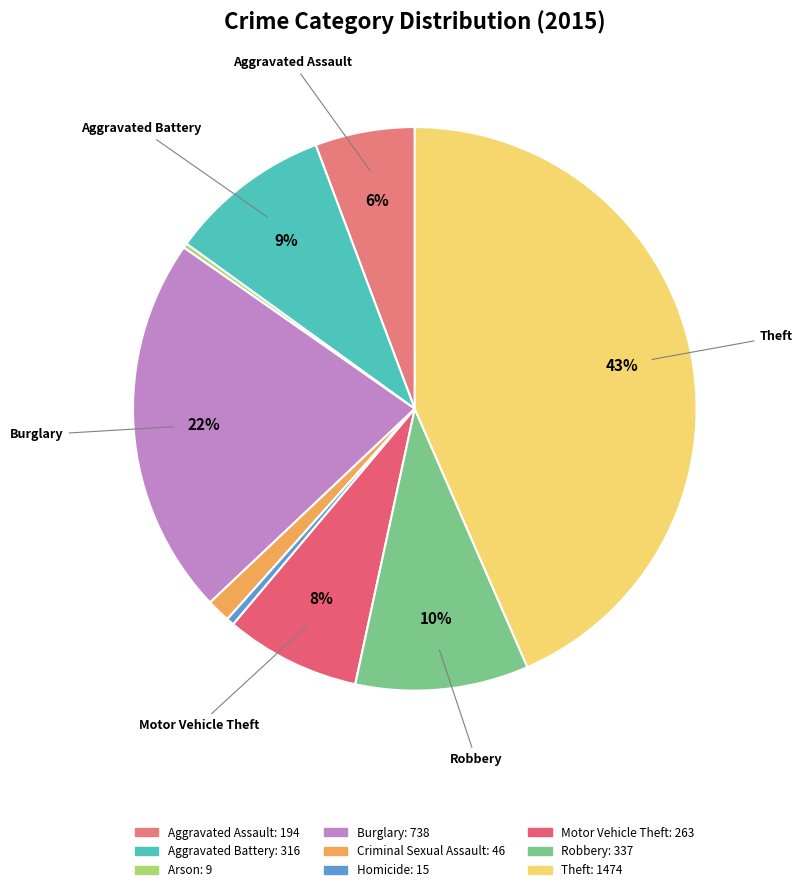

Does any single category account for the majority?

No